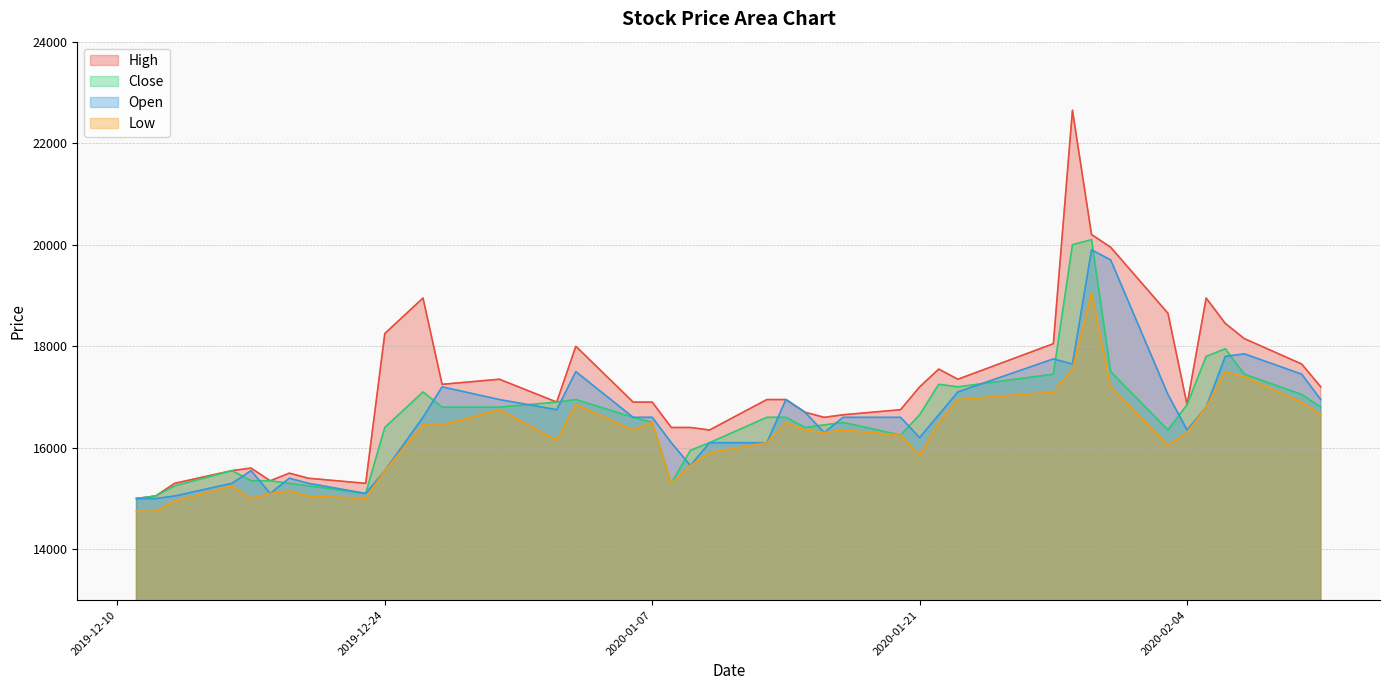

Which series has the largest range (max minus min)?

High